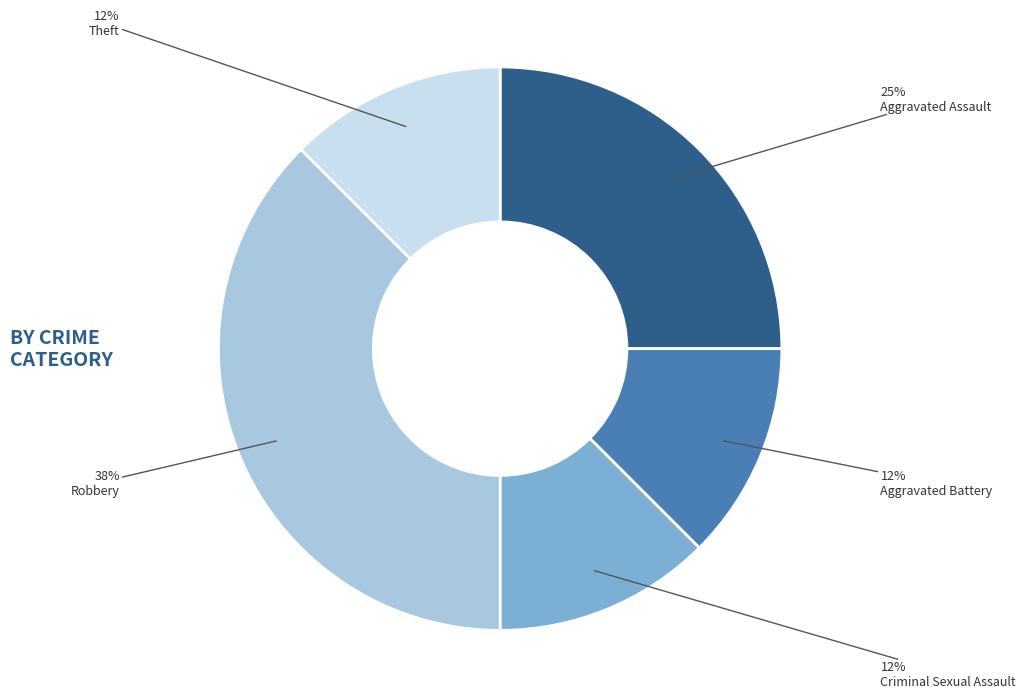

Is it true that Aggravated Battery is 4% of the pie?

False